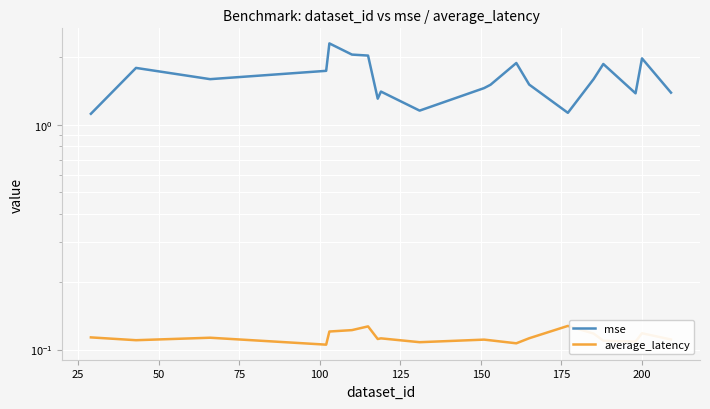

True or false: average_latency and mse intersect in this chart.

False